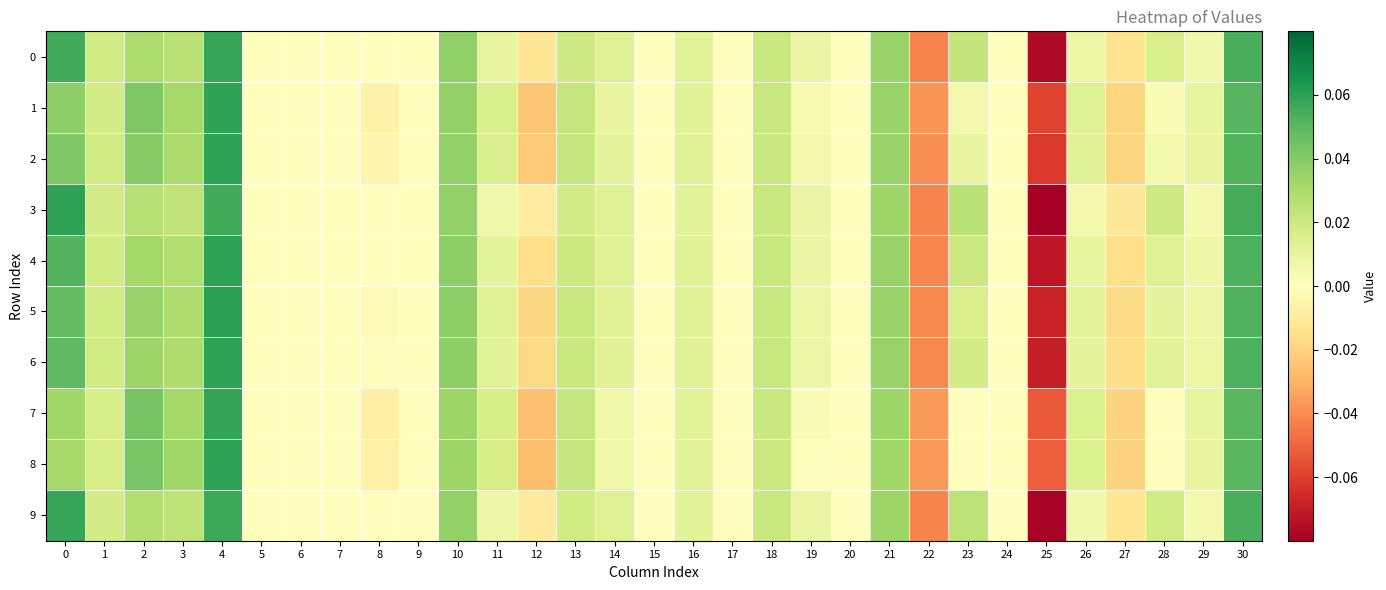

At 5, list the series in order from largest to smallest.

0, 1, 2, 3, 4, 5, 6, 7, 8, 9